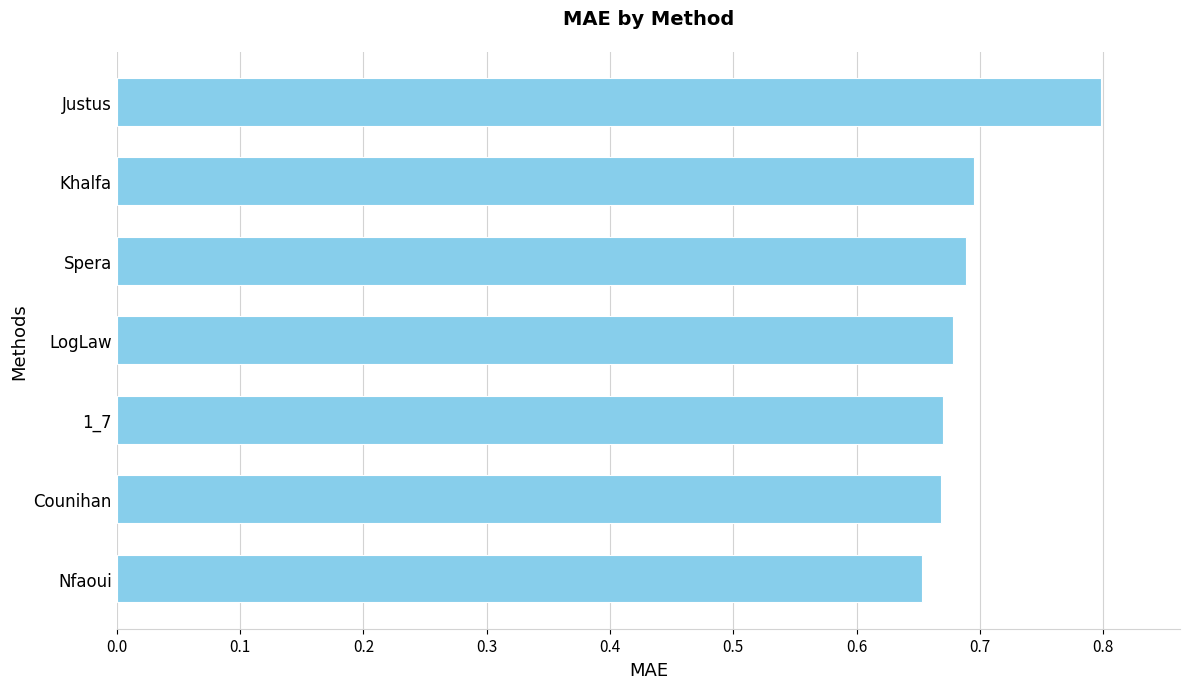

Is it true that the value at Nfaoui is 1.1?

False